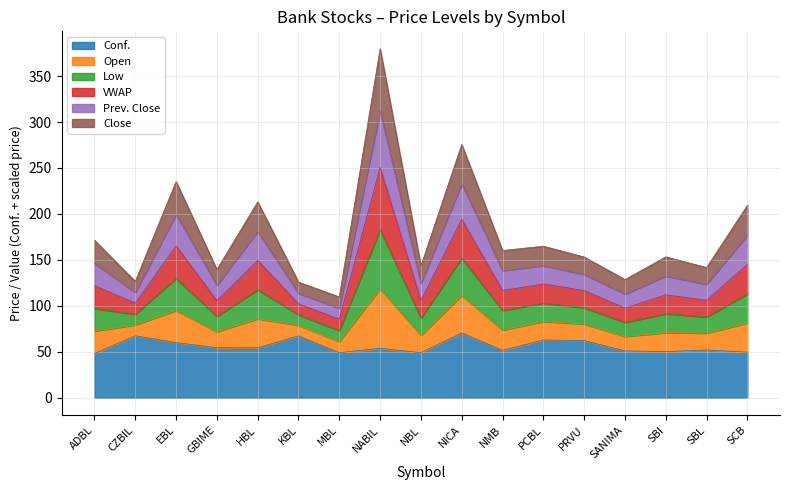

The Conf. series shows 85.8 at GBIME. True or false?

False